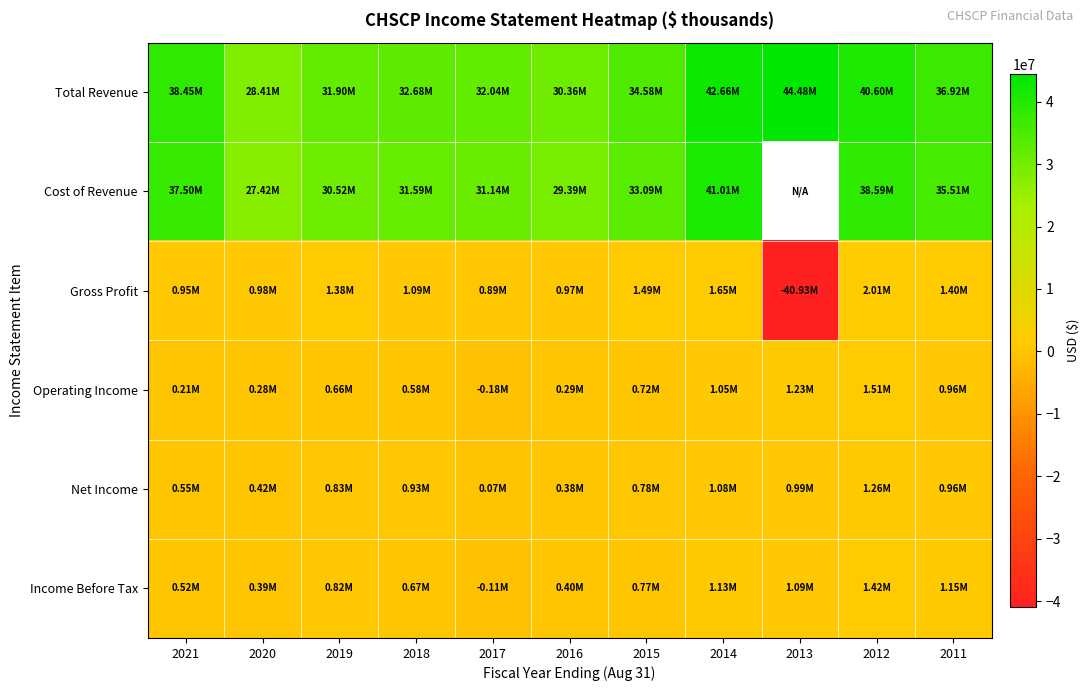

Which has a higher value, 2019 or 2021?

2021